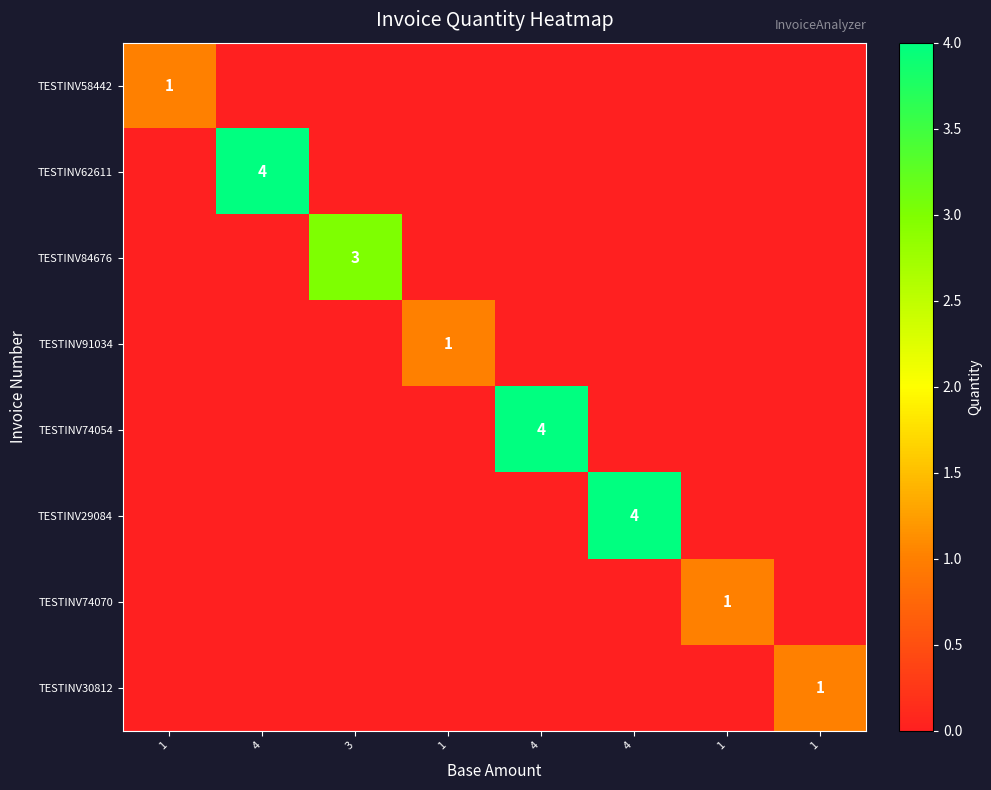

Is the value of TESTINV62611 at 4 greater than the value of TESTINV58442 at 1?

Yes